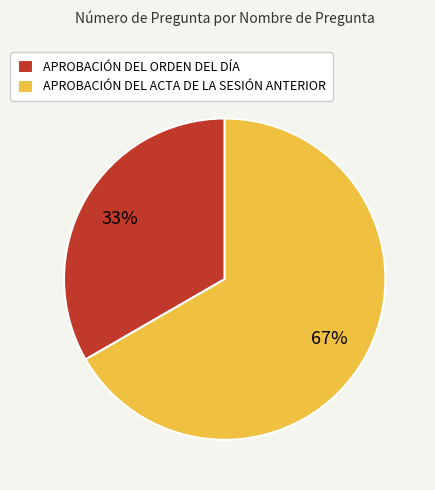

Which slice is the smallest?

APROBACIÓN DEL ORDEN DEL DÍA